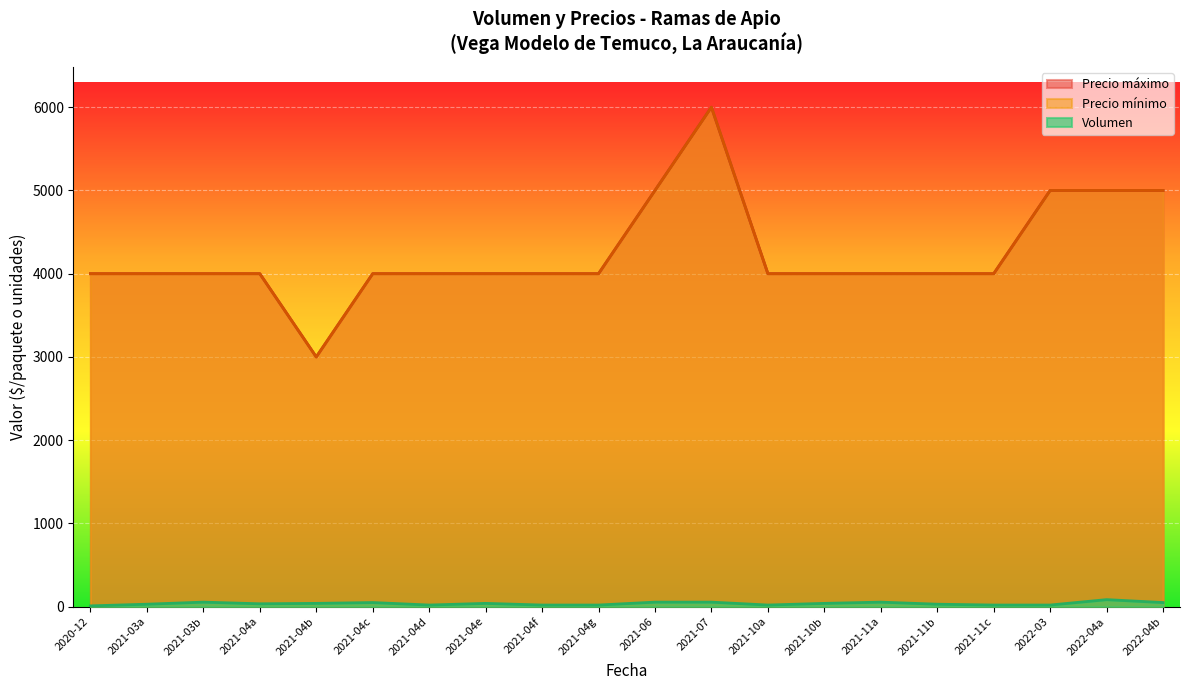

Between 2021-11-09 and 2022-04-28, which series saw the biggest shift?

Precio mínimo